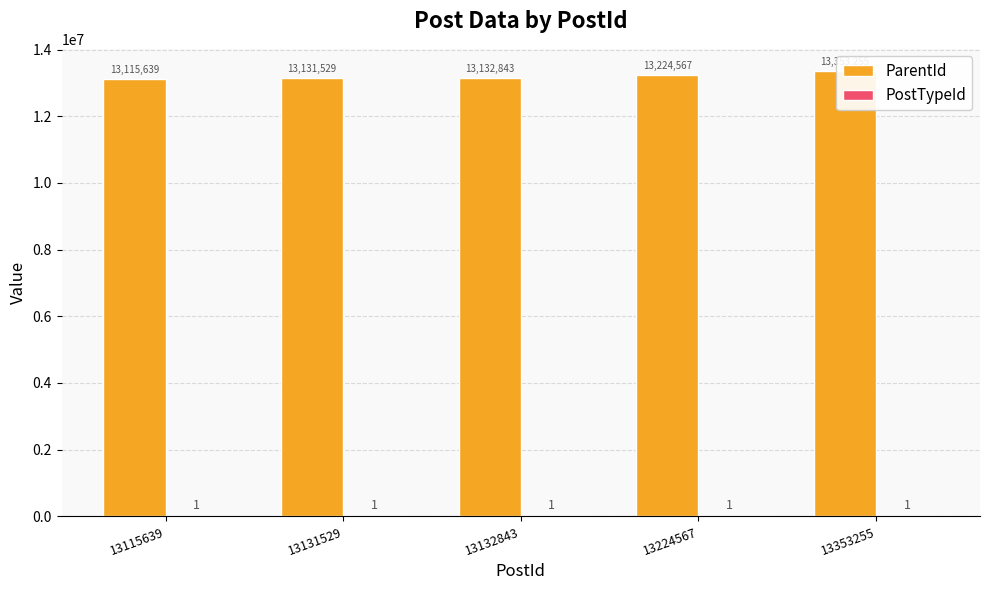

Which category has the highest value in the PostTypeId series?

13115639